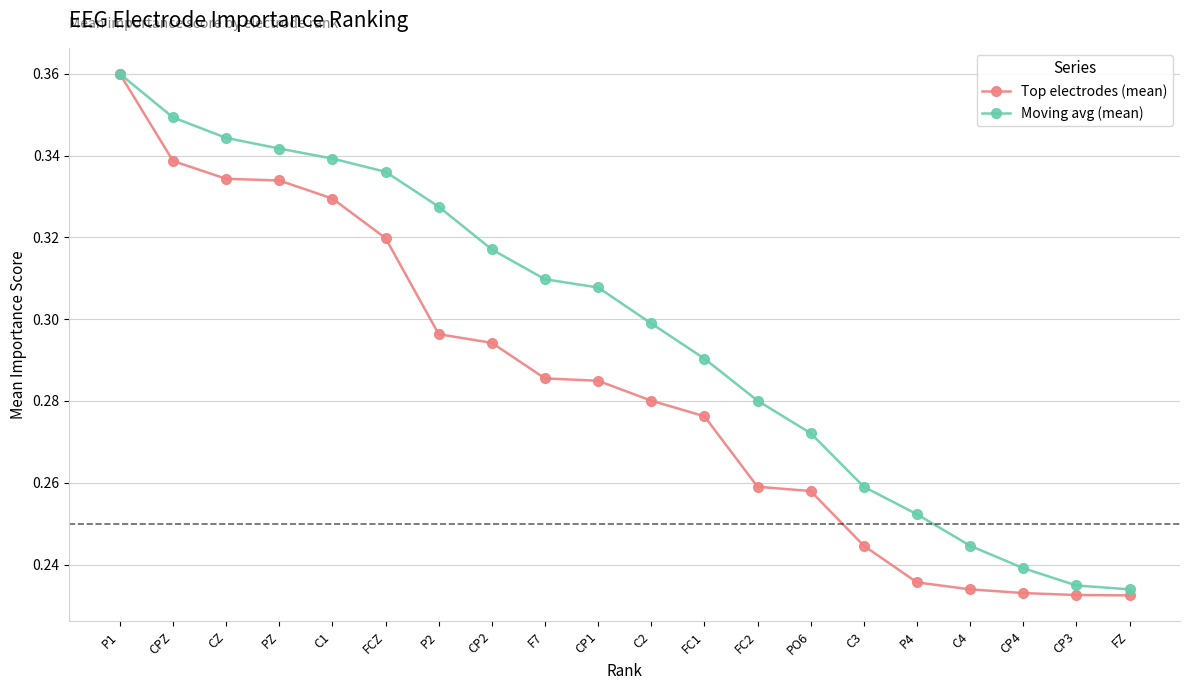

What are all the series names shown in the legend?

Top electrodes (mean), Moving avg (mean)